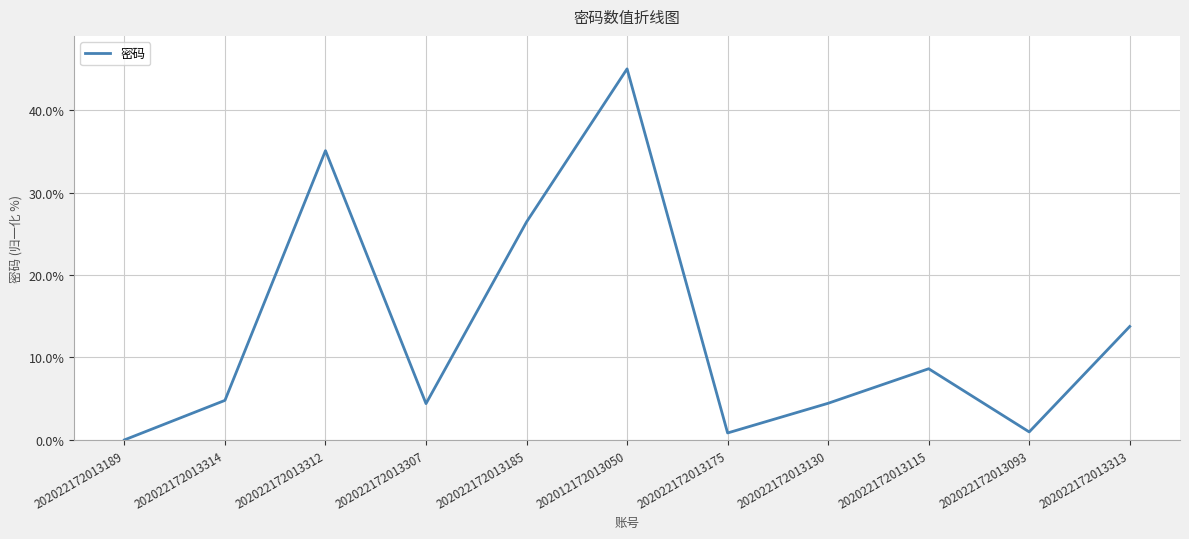

What position from the left is 202022172013130?

8